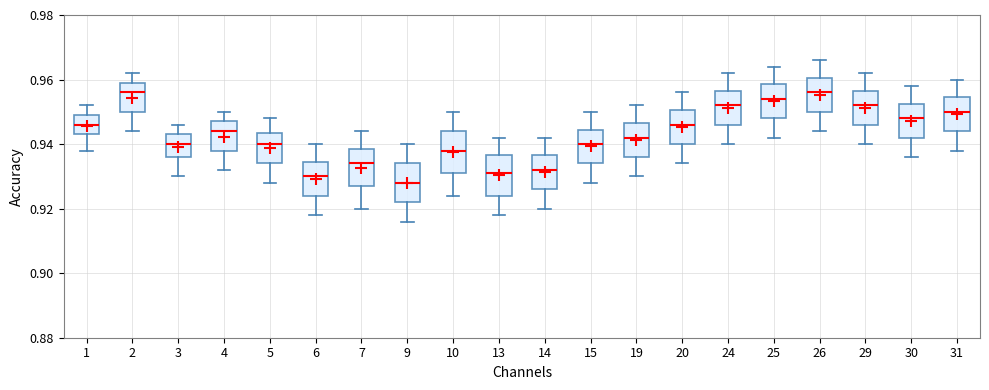

Which box's median line is the lowest?

9